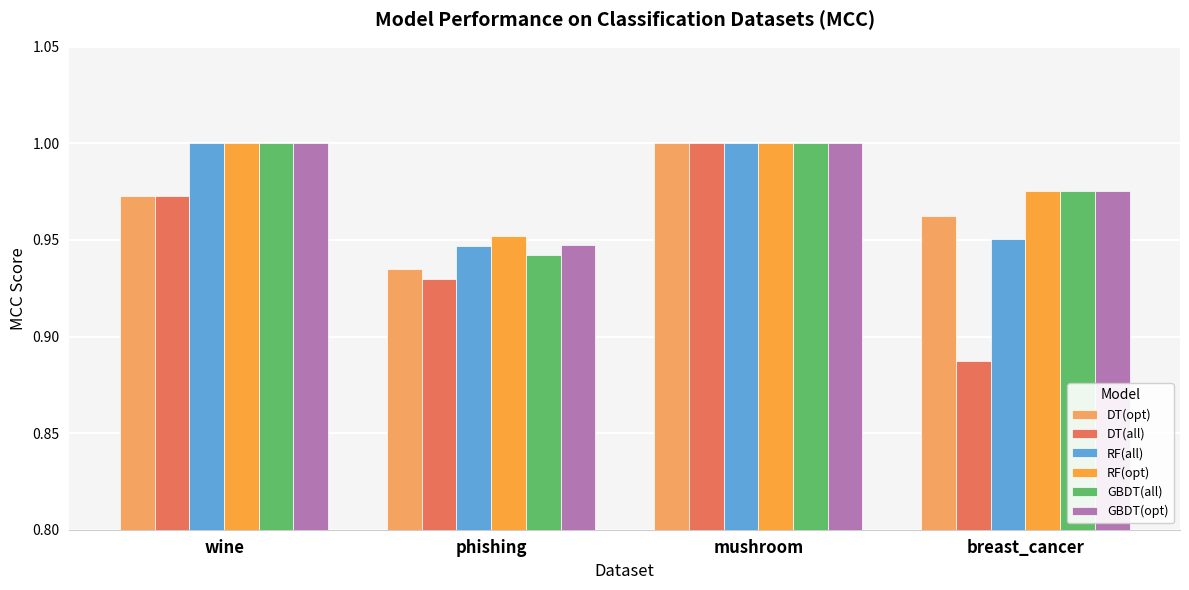

Which series has the largest range (max minus min)?

DT(all)